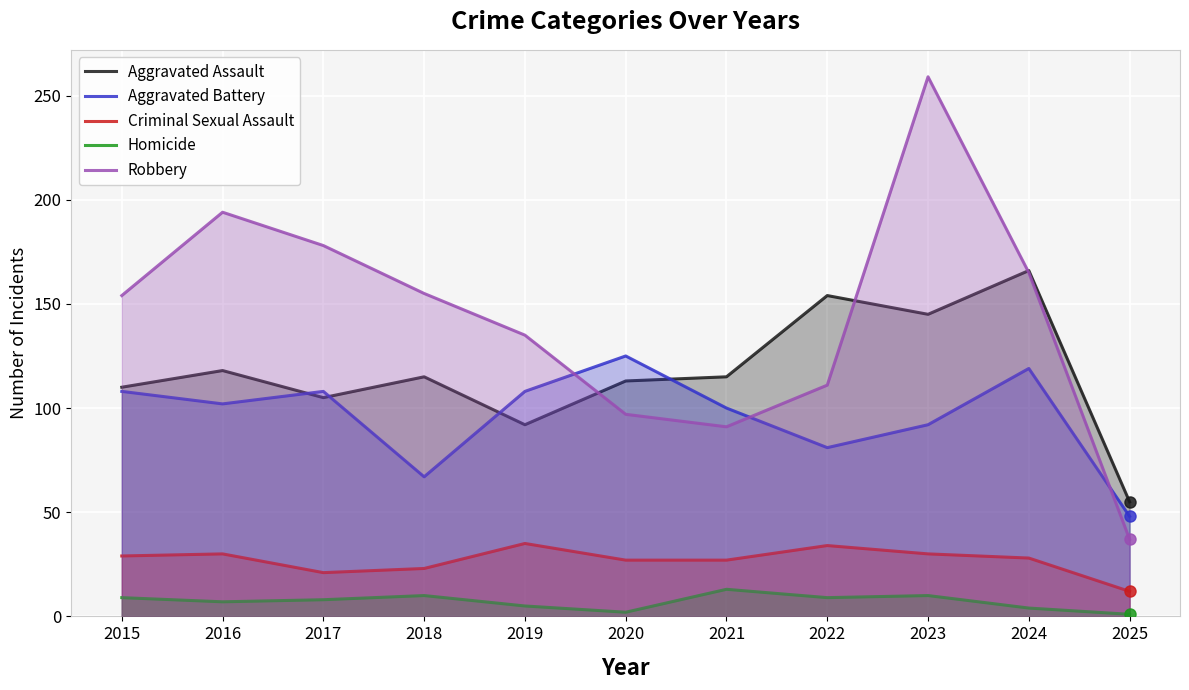

List the series in order of their peak value, lowest first.

Homicide, Criminal Sexual Assault, Aggravated Battery, Aggravated Assault, Robbery